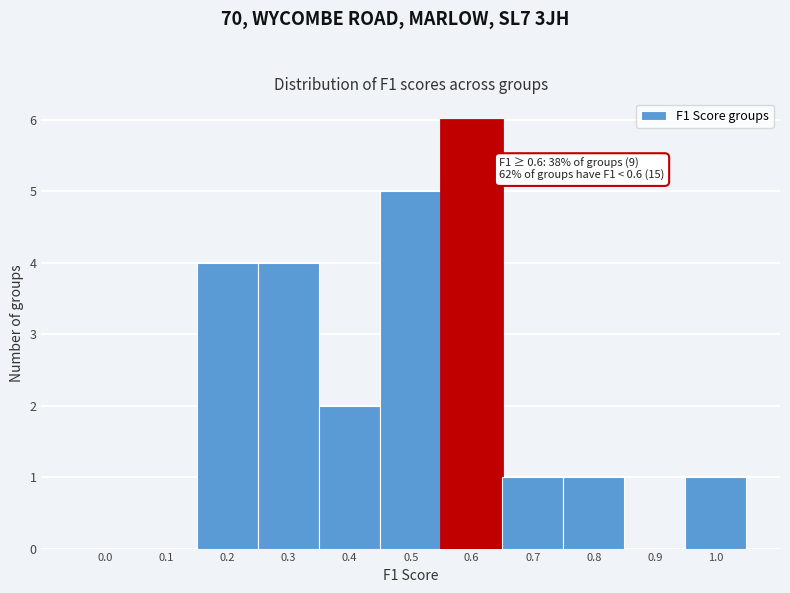

Reading left to right, list all the values displayed in this chart.

0.0=0	0.1=0	0.2=4	0.3=4	0.4=2	0.5=5	0.6=6	0.7=1	0.8=1	0.9=0	1.0=1